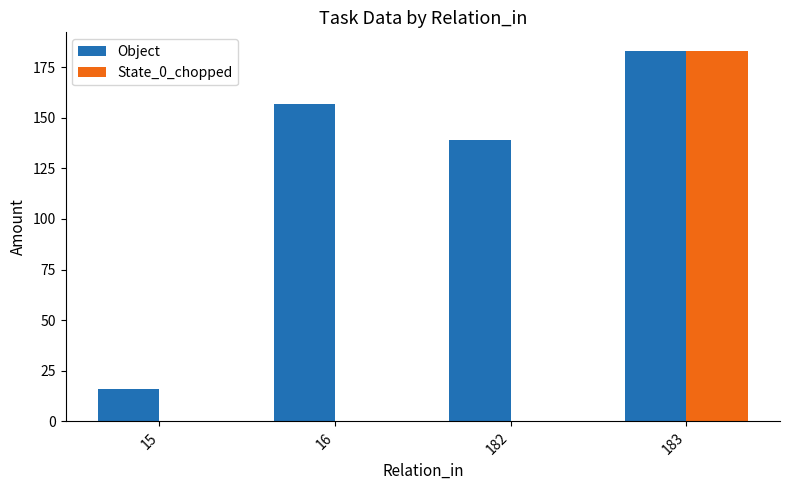

The State_0_chopped series shows -91 at 16. True or false?

False